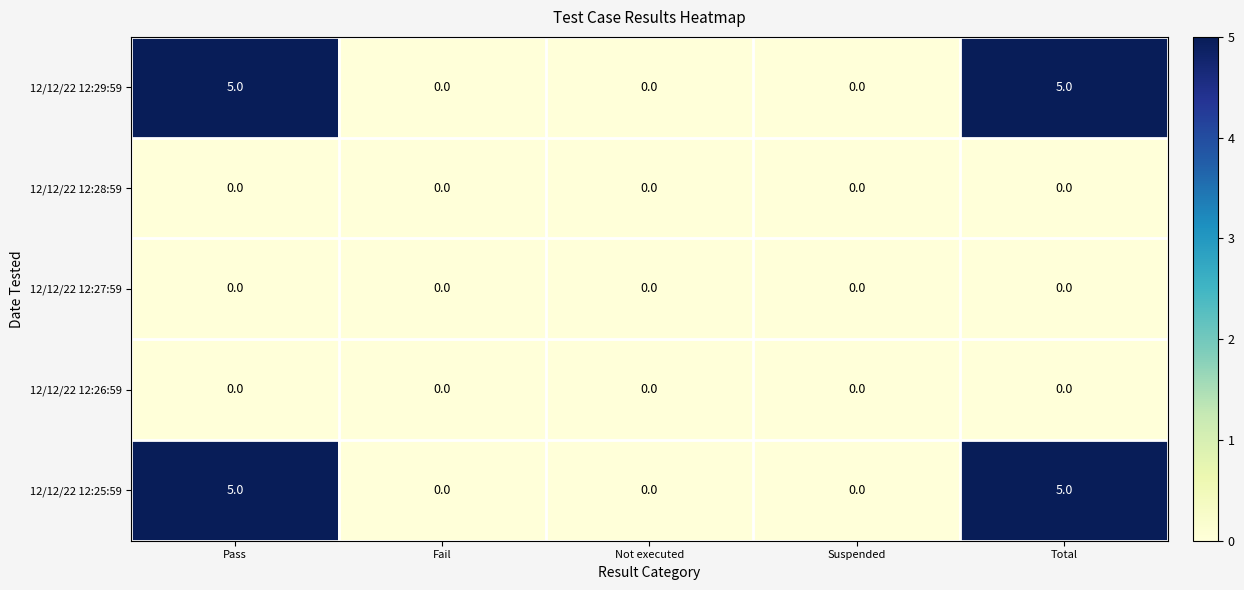

Reading left to right, what are all the values shown in this chart?

12/12/22 12:29:59: 5	0	0	0	5
12/12/22 12:28:59: 0	0	0	0	0
12/12/22 12:27:59: 0	0	0	0	0
12/12/22 12:26:59: 0	0	0	0	0
12/12/22 12:25:59: 5	0	0	0	5